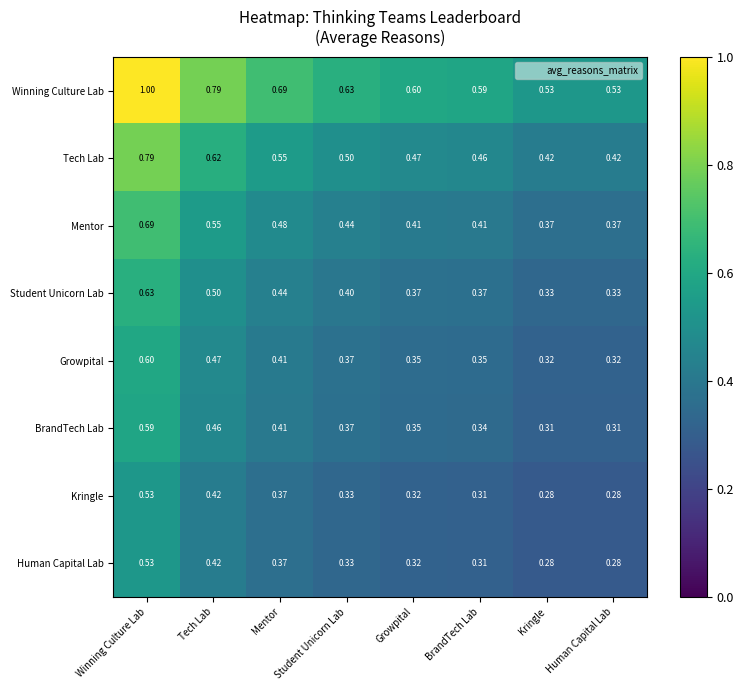

Which series has the largest total across all categories?

Winning Culture Lab